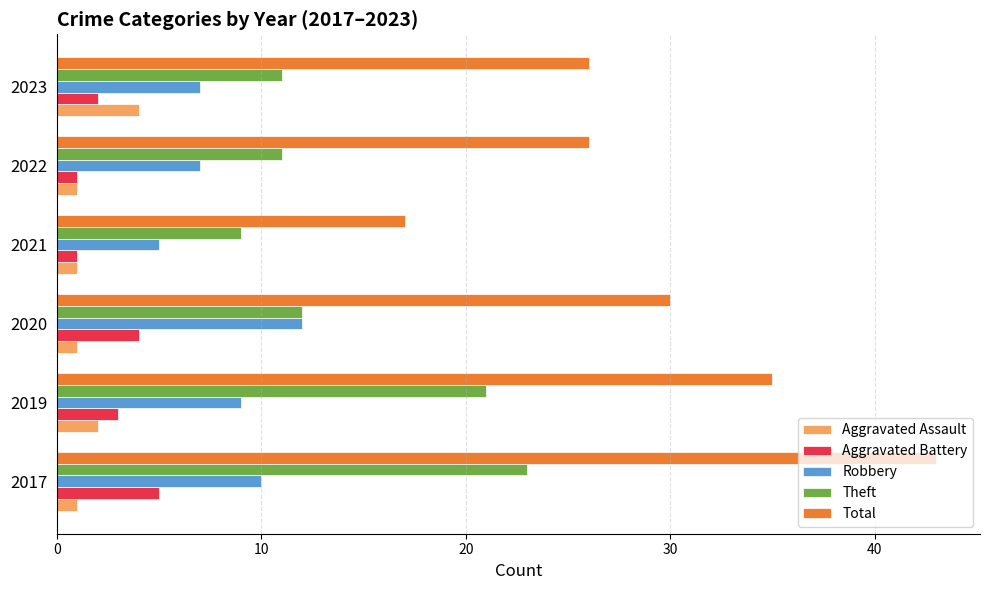

Which category has the lowest value in the Total series?

2021